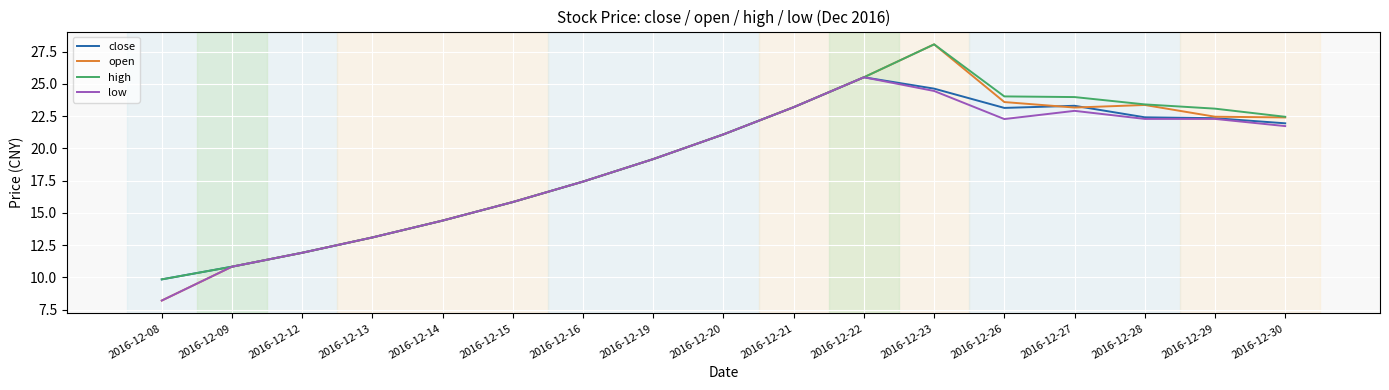

Rank the series by their average value, from lowest to highest.

low, close, open, high